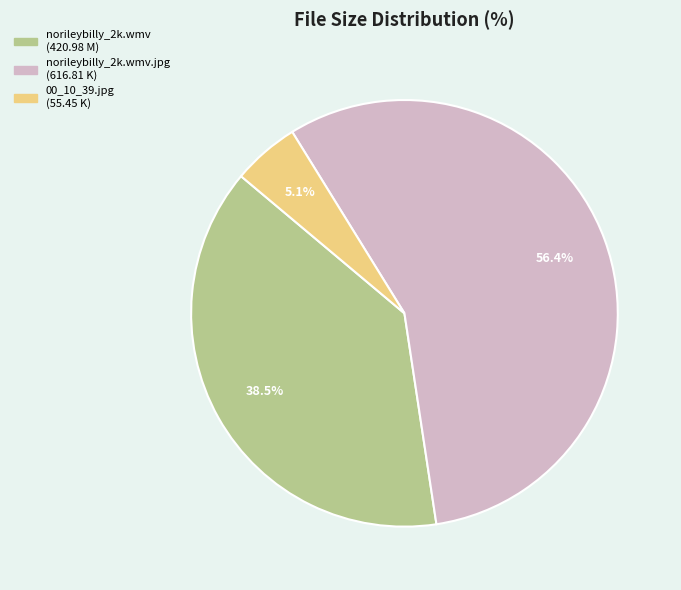

Which has a higher value, norileybilly_2k.wmv (420.98 M) or norileybilly_2k.wmv.jpg (616.81 K)?

norileybilly_2k.wmv.jpg (616.81 K)